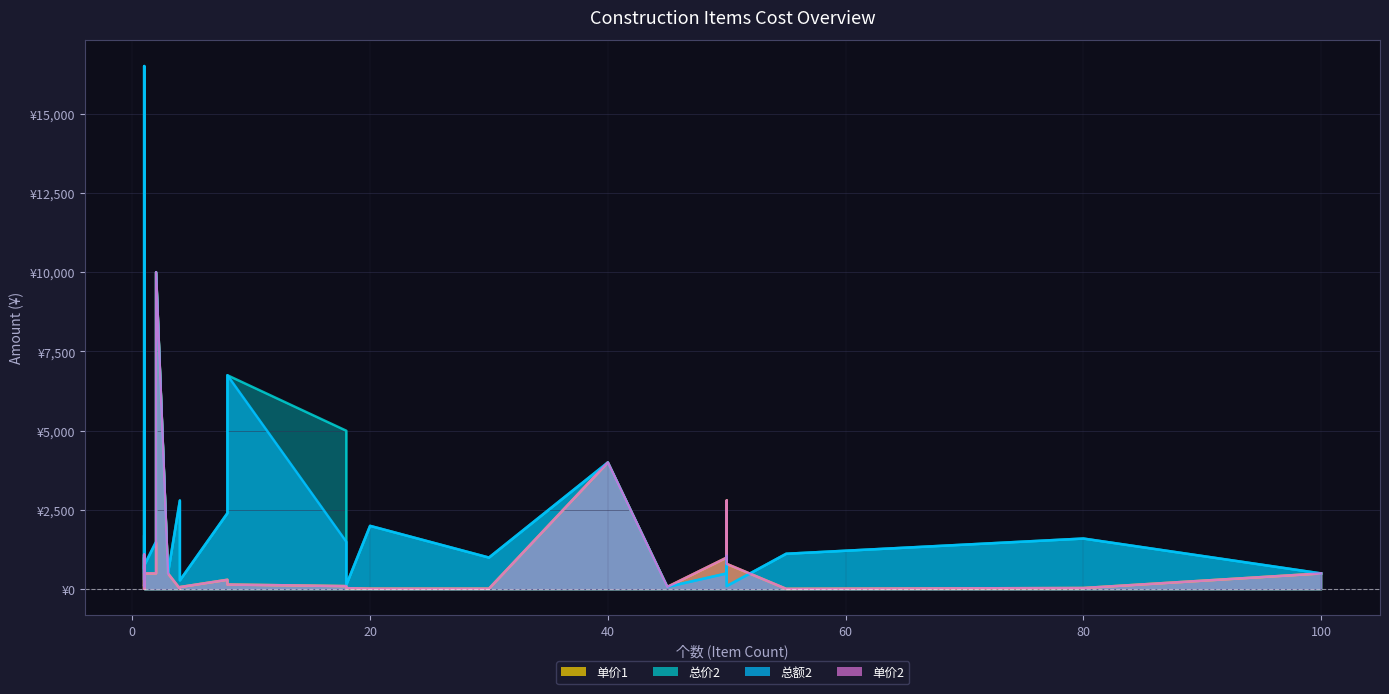

What is the sum of all 单价2 values?

26364